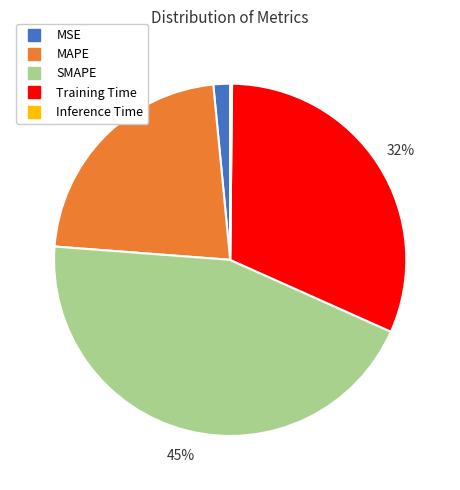

To the nearest percent, what is the average slice percentage?

20%